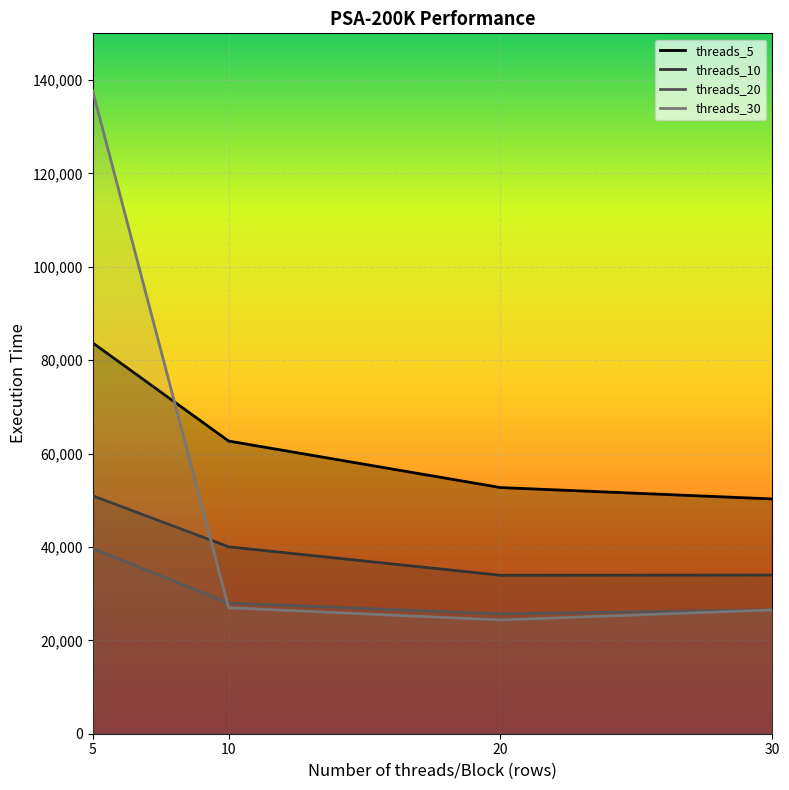

How many times do threads_10 and threads_30 cross each other?

1